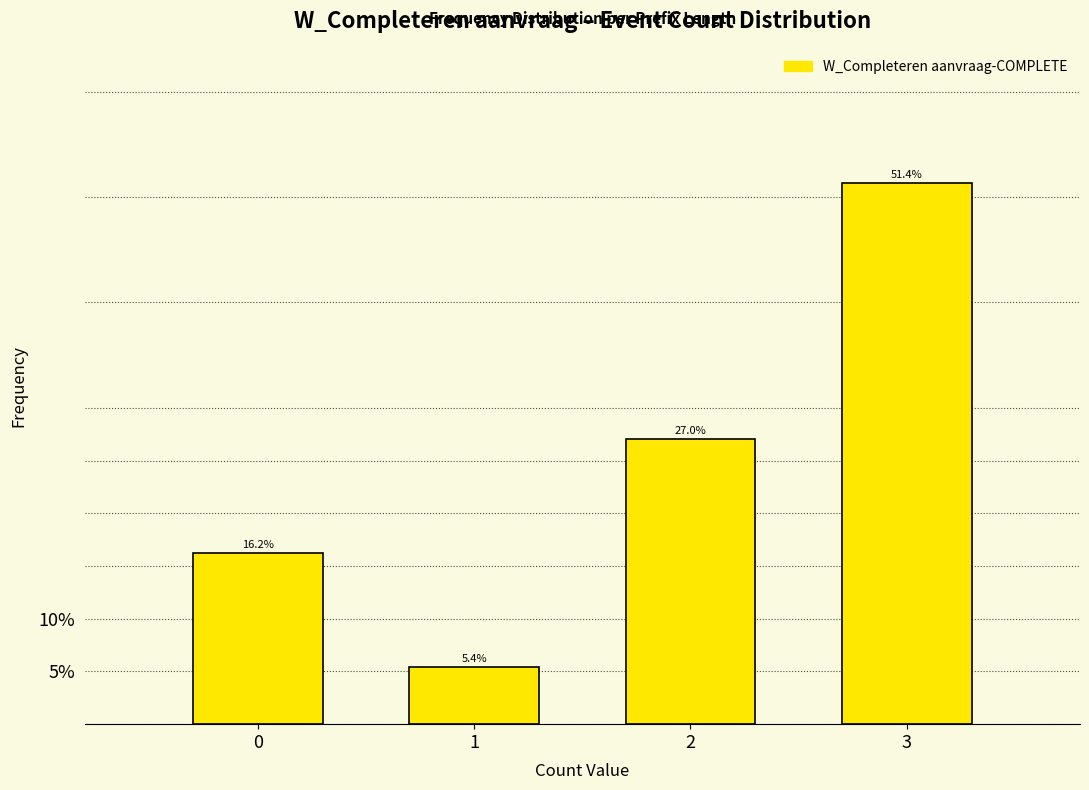

Reading right to left, what are all the values shown in this chart?

51.4	27.0	5.4	16.2